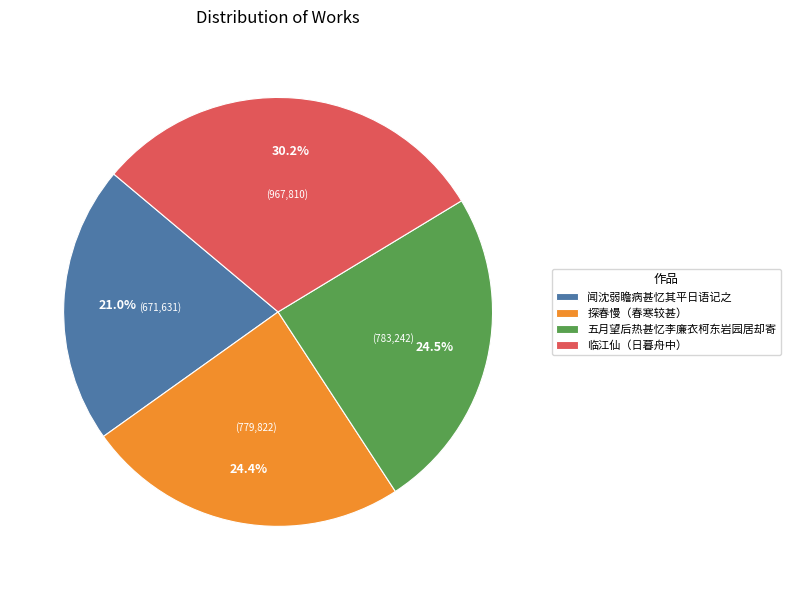

To the nearest percent, what percentage of the pie is 闻沈弱瞻病甚忆其平日语记之?

21%